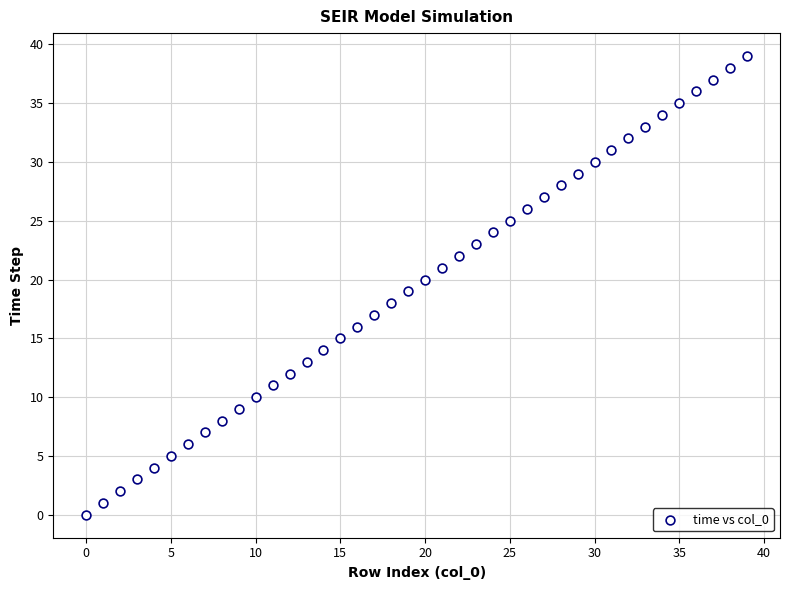

What is the range of Y values (max minus min)?

39